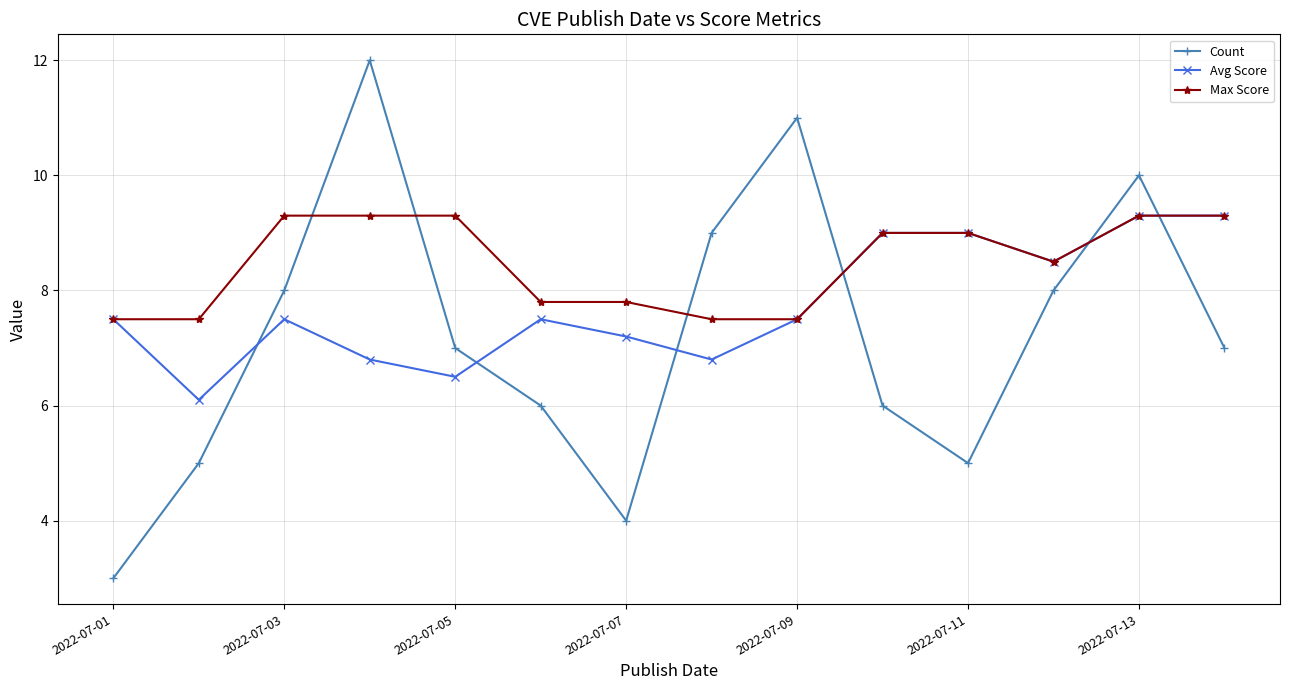

True or false: Avg Score has more than 1 points higher than both neighbors.

True